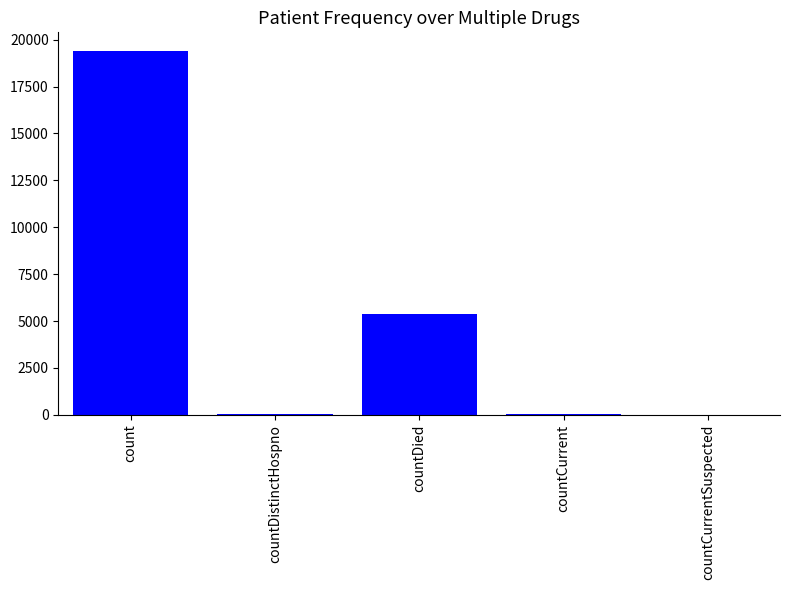

Between countDied and countCurrentSuspected, which is larger?

countDied